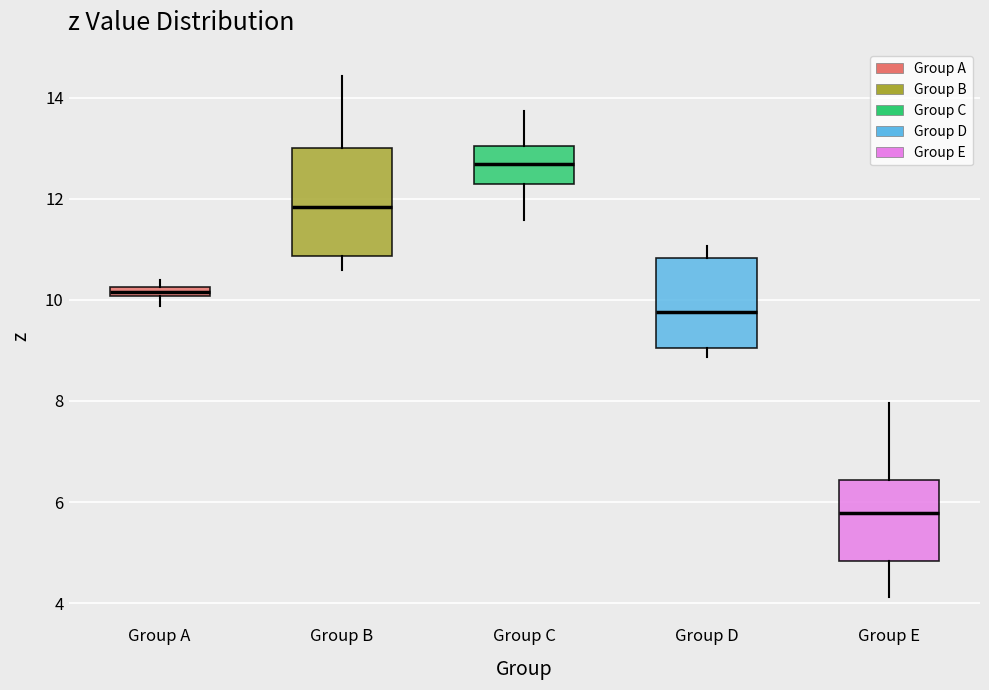

Which box has the highest median line?

Group C